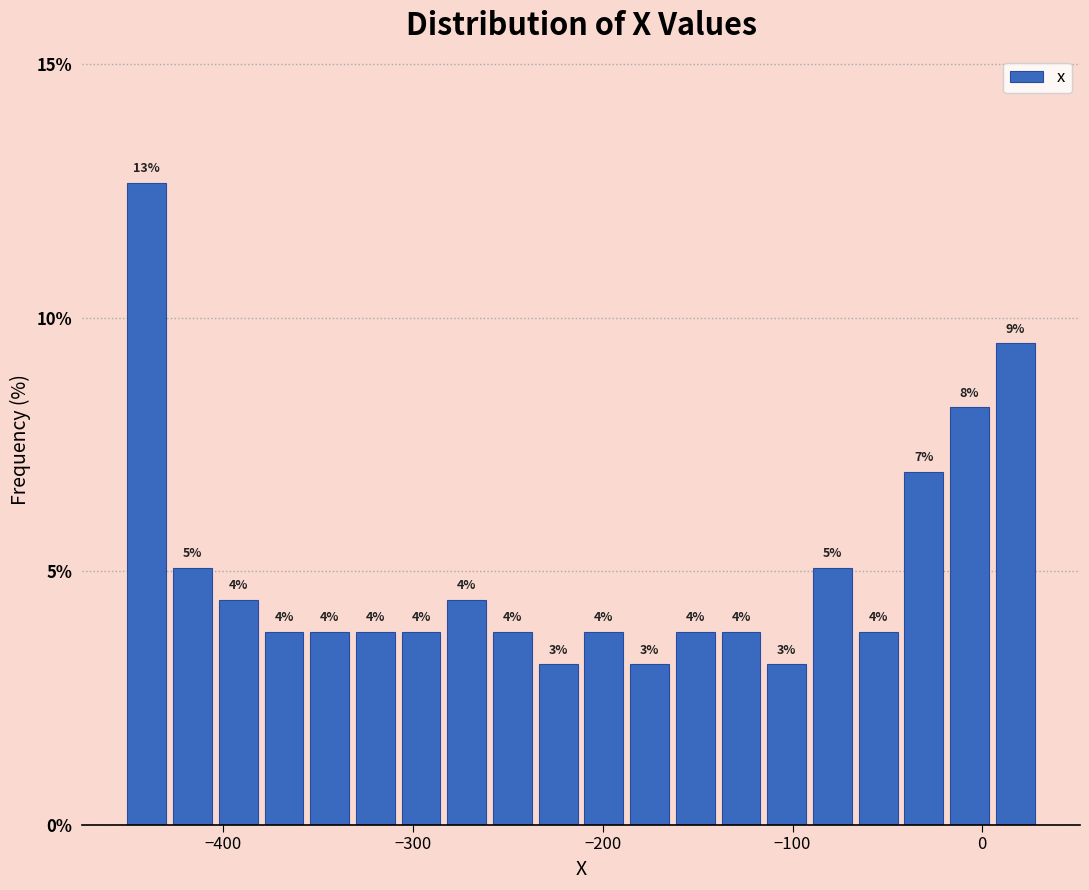

Read against the x-axis, roughly where is the centre of the tallest bar?

-440